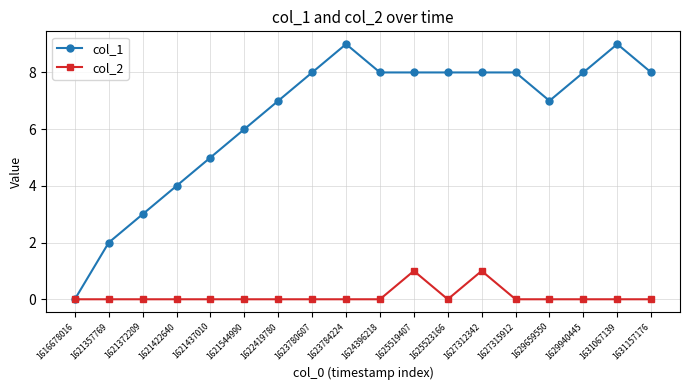

How many series are shown in this chart?

2